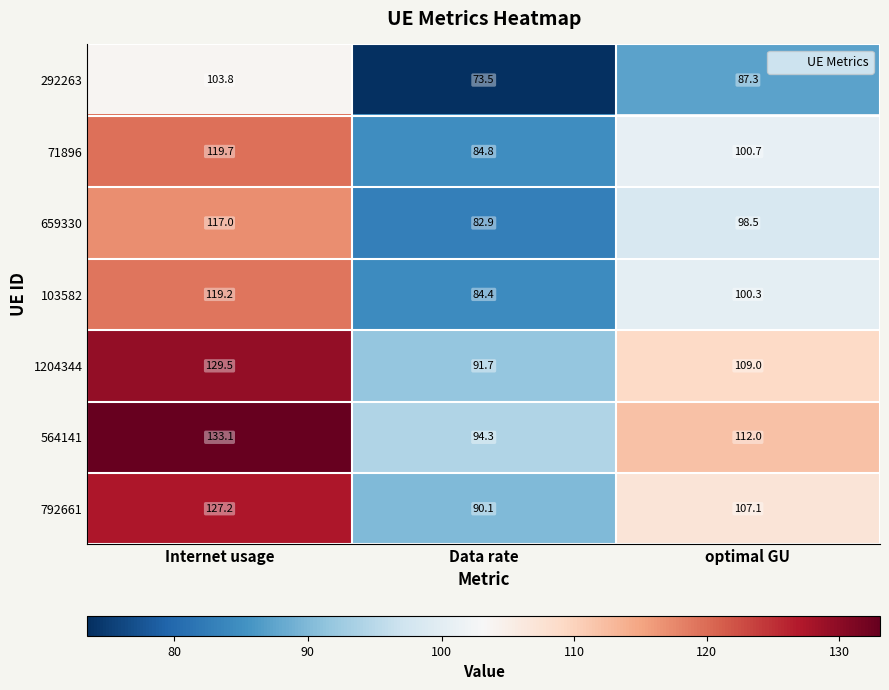

The value of 792661 at Data rate is 148.5. True or false?

False